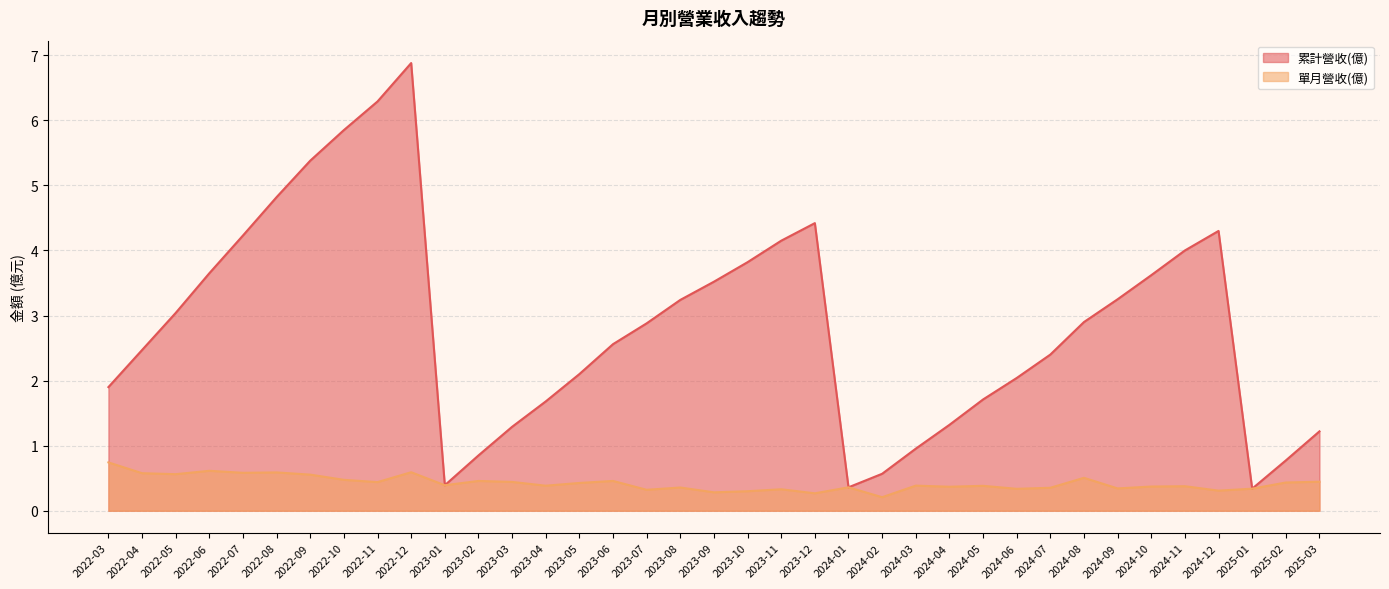

List the labels in order of 累計營收(億) value, smallest first.

2025-01, 2024-01, 2023-01, 2024-02, 2025-02, 2023-02, 2024-03, 2025-03, 2023-03, 2024-04, 2023-04, 2024-05, 2022-03, 2024-06, 2023-05, 2024-07, 2022-04, 2023-06, 2023-07, 2024-08, 2022-05, 2023-08, 2024-09, 2023-09, 2024-10, 2022-06, 2023-10, 2024-11, 2023-11, 2022-07, 2024-12, 2023-12, 2022-08, 2022-09, 2022-10, 2022-11, 2022-12